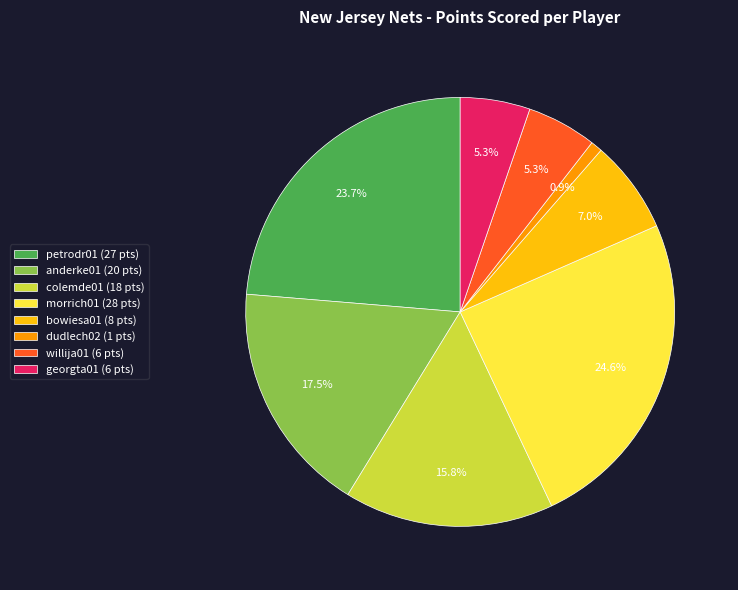

Between anderke01 (20 pts) and petrodr01 (27 pts), which is larger?

petrodr01 (27 pts)